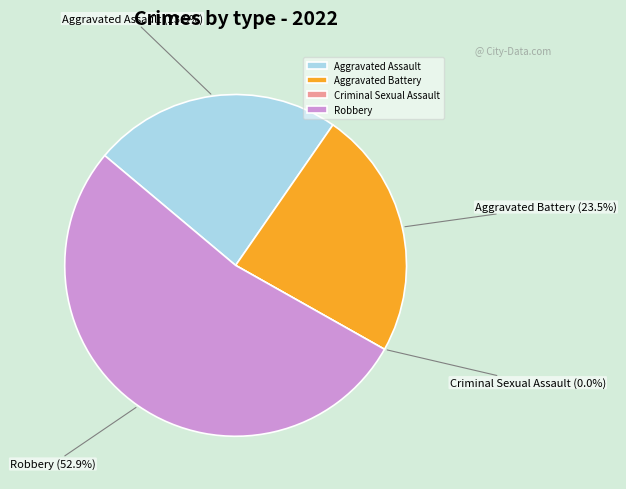

To the nearest percent, what is the average slice percentage?

25%